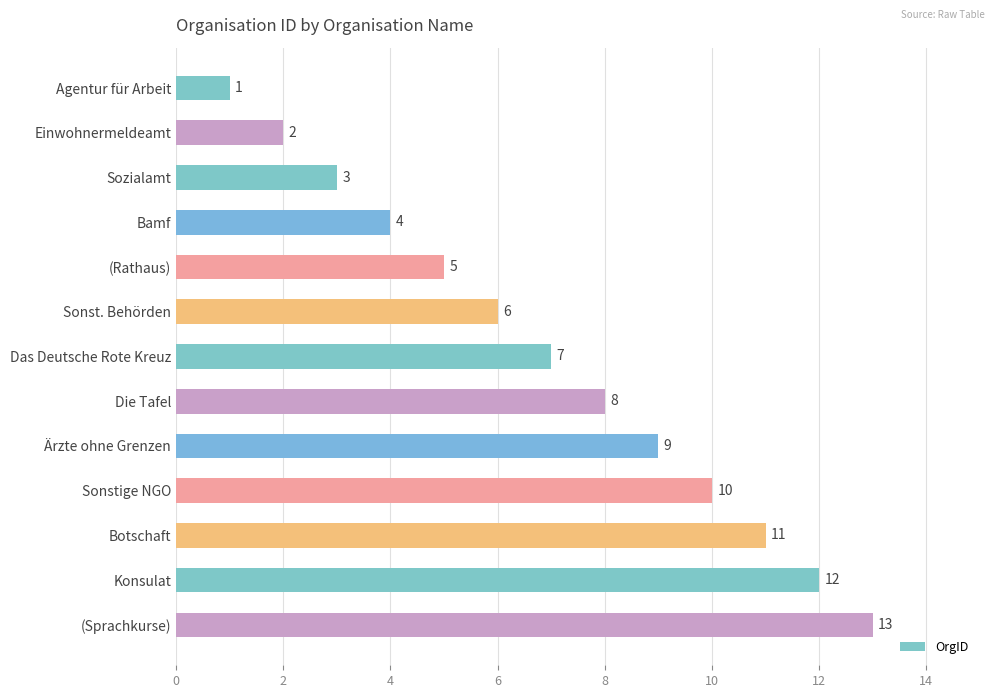

List the labels in order of value, smallest first.

Agentur für Arbeit, Einwohnermeldeamt, Sozialamt, Bamf, (Rathaus), Sonst. Behörden, Das Deutsche Rote Kreuz, Die Tafel, Ärzte ohne Grenzen, Sonstige NGO, Botschaft, Konsulat, (Sprachkurse)